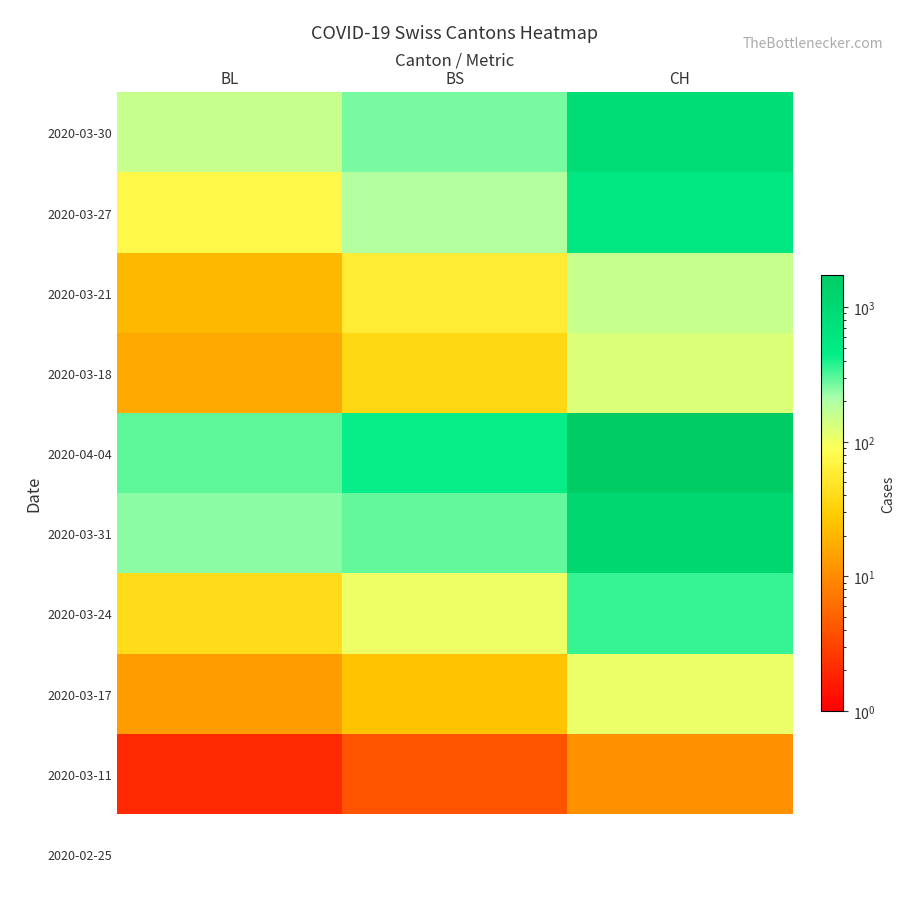

Rank the series at BS from lowest to highest value.

2020-02-25, 2020-03-11, 2020-03-17, 2020-03-18, 2020-03-21, 2020-03-24, 2020-03-27, 2020-03-30, 2020-03-31, 2020-04-04